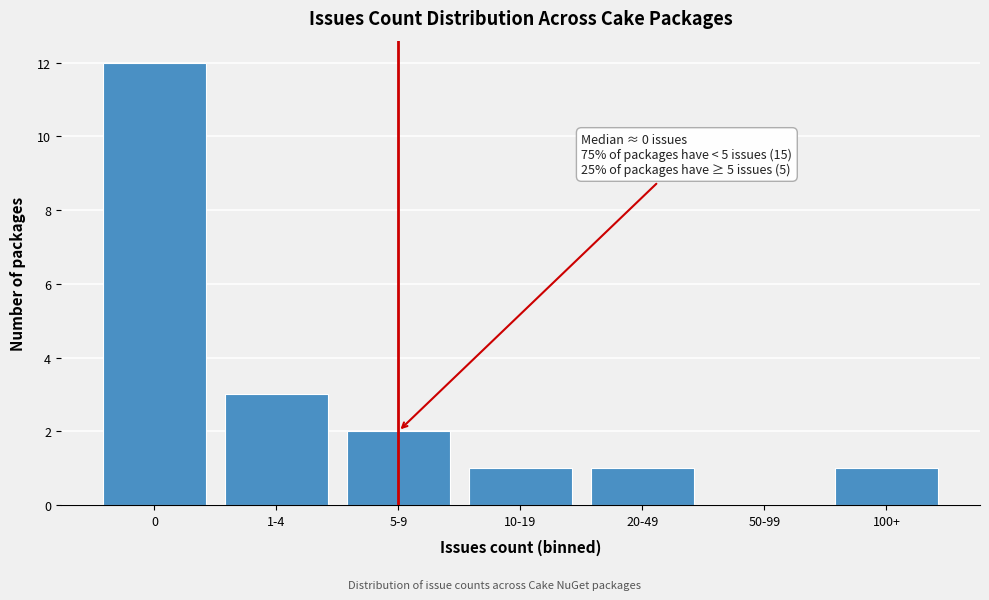

Reading right to left, transcribe all the data shown in this chart.

100+=1	50-99=0	20-49=1	10-19=1	5-9=2	1-4=3	0=12